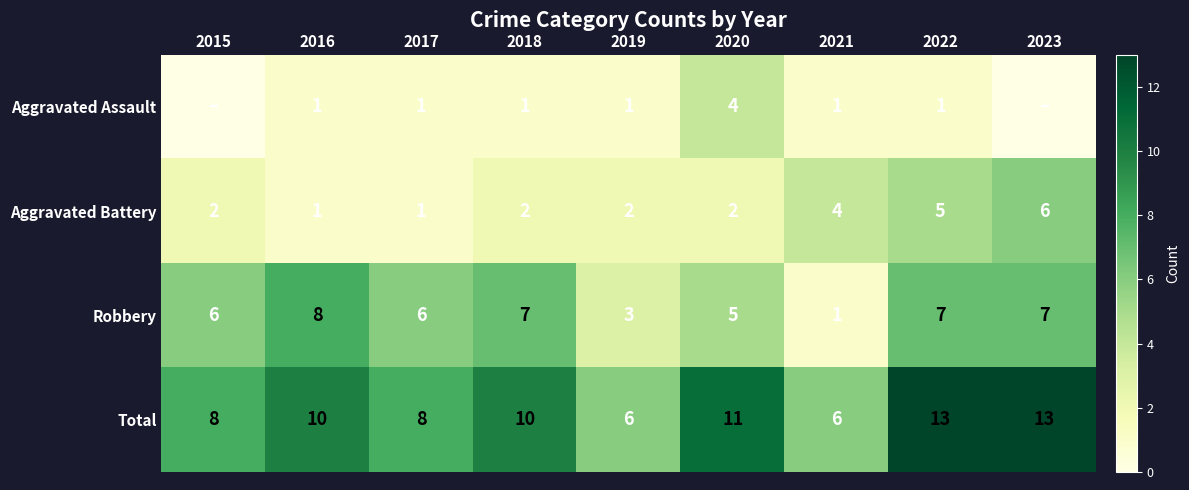

What is the difference between the maximum and minimum values in the Total series?

7